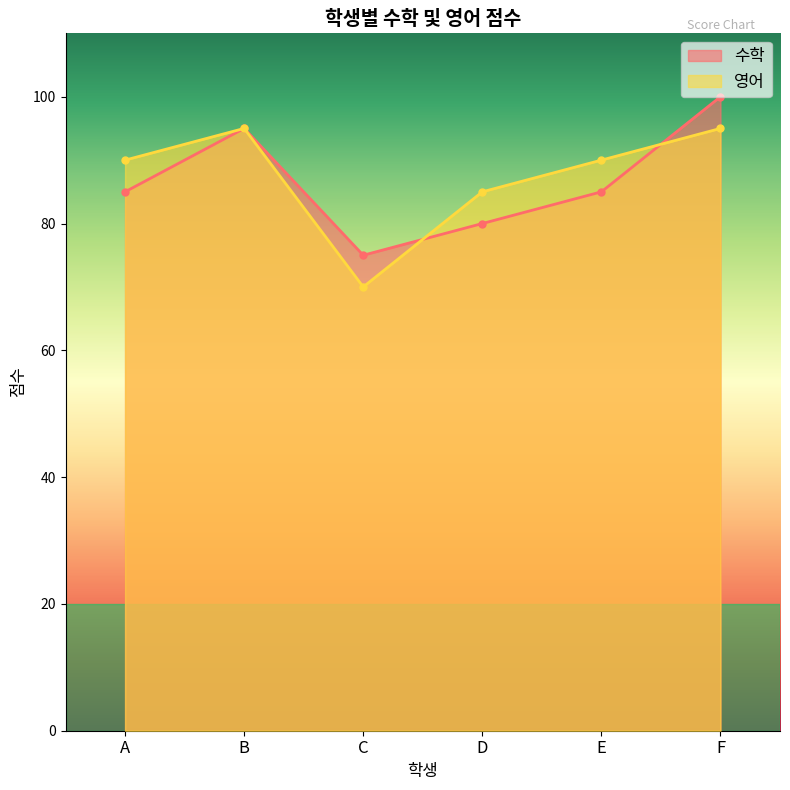

What is the maximum value shown in the chart?

100